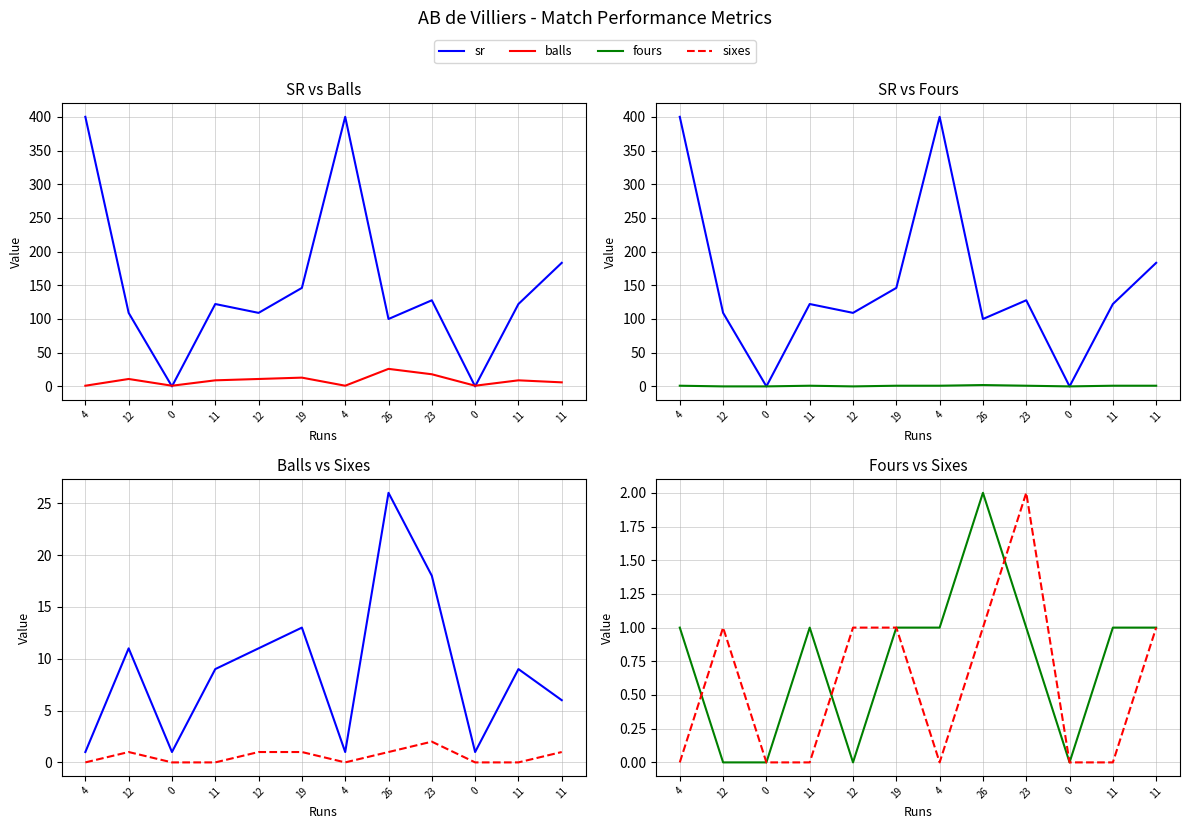

Which category has the highest value in the fours series?

26